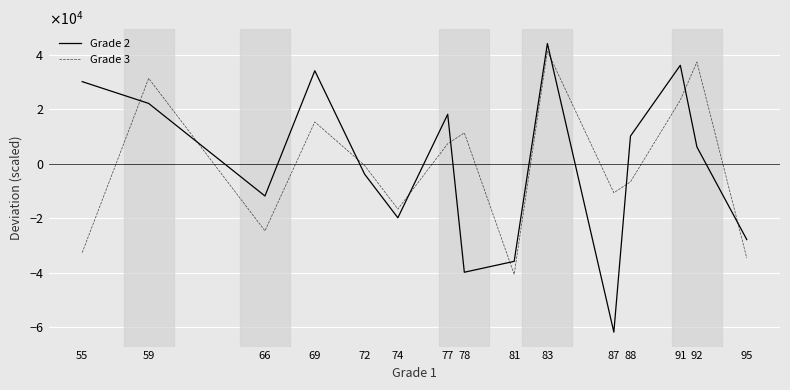

Rank the series by their average value, from lowest to highest.

Grade 2, Grade 3